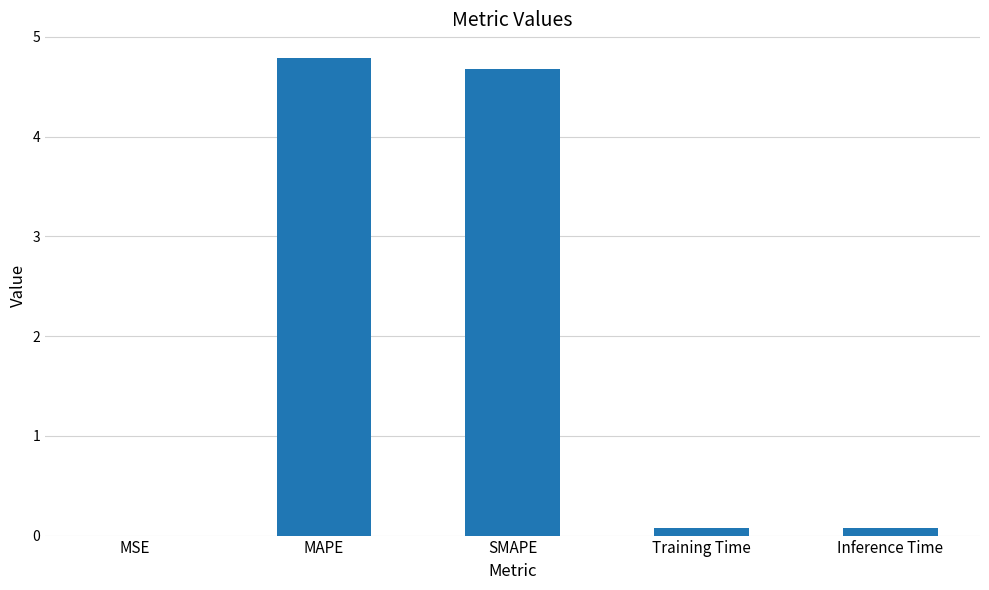

What is the greatest value displayed?

4.8